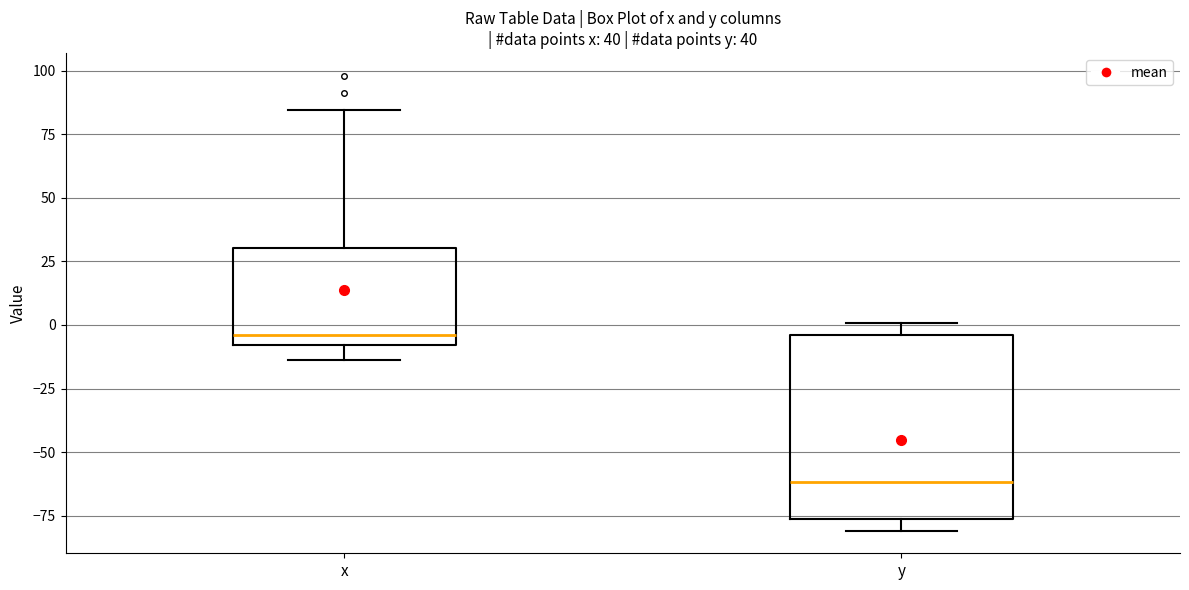

Which box has the lowest median line?

y